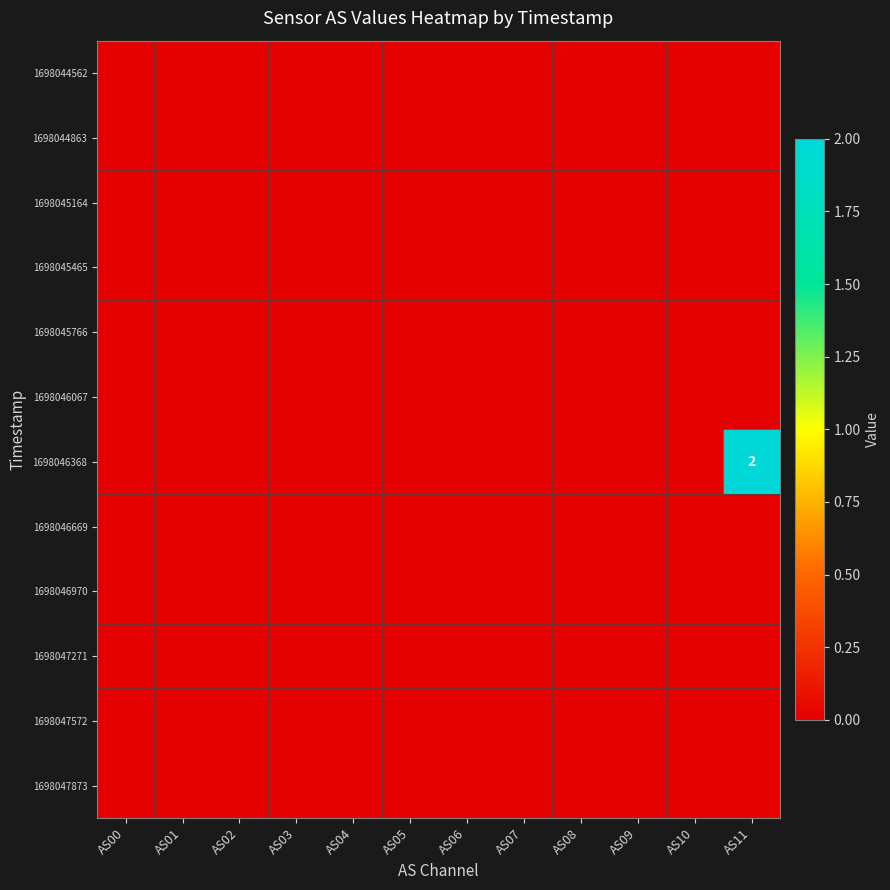

Rank the series by their maximum value, from lowest to highest.

1698044562, 1698044863, 1698045164, 1698045465, 1698045766, 1698046067, 1698046669, 1698046970, 1698047271, 1698047572, 1698047873, 1698046368